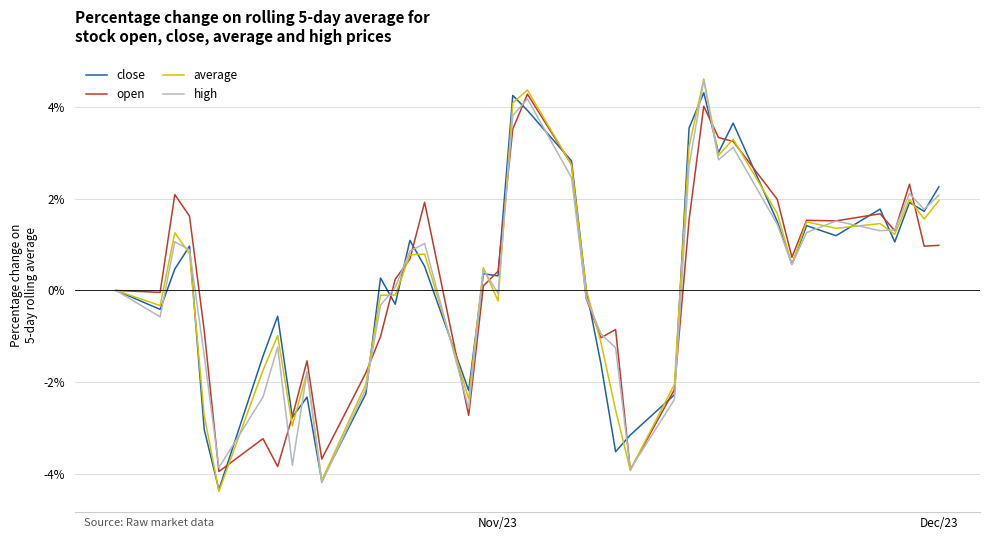

What is the minimum value shown in the chart?

-4.4